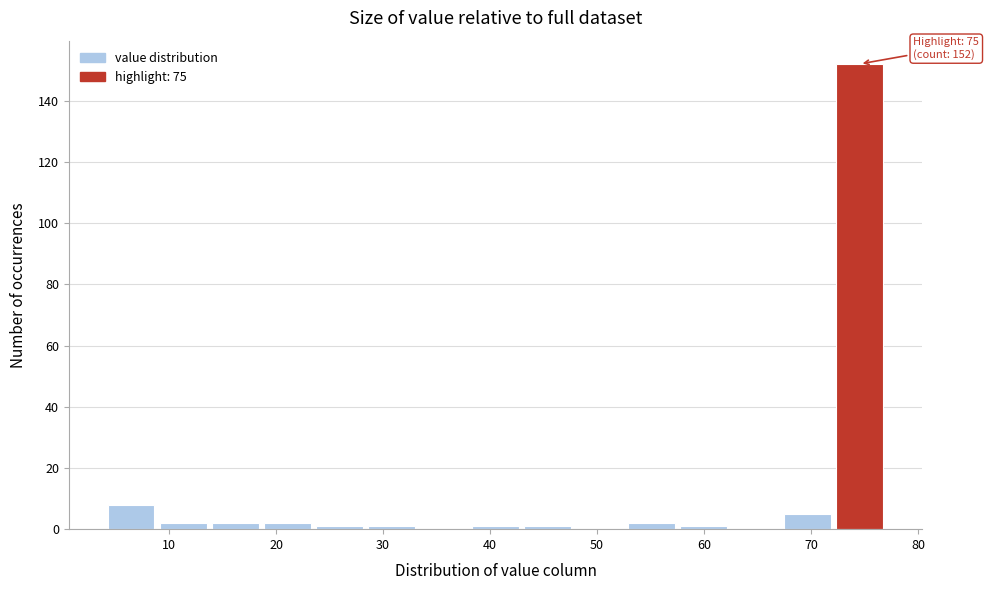

Over which range of the x-axis is the bar tallest?

72 to 77